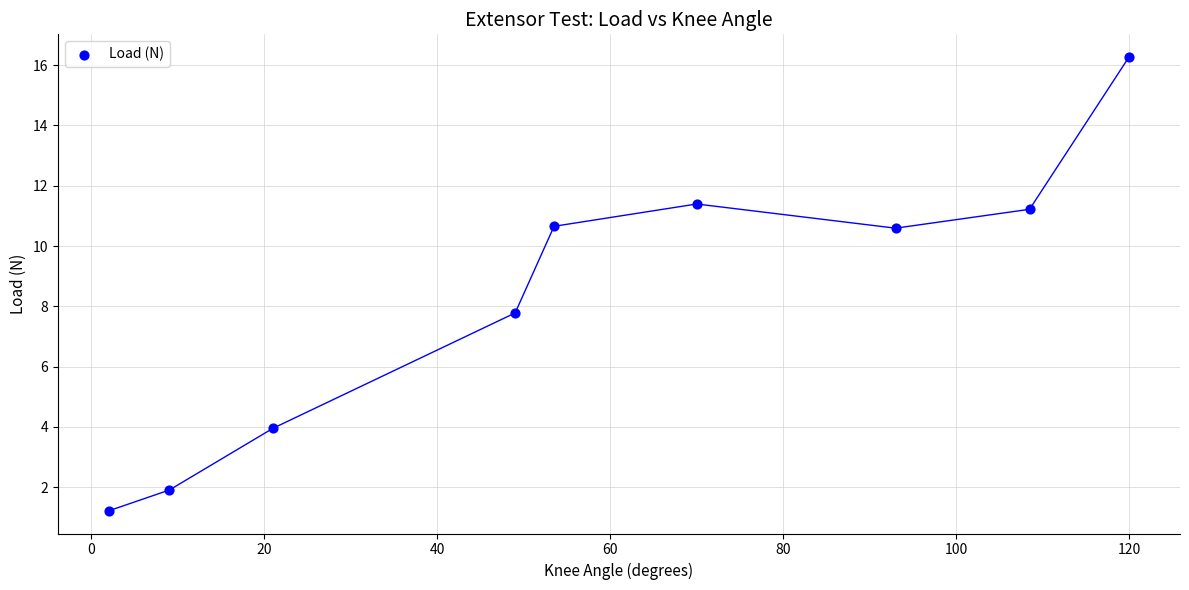

What is the average X value?

58.4